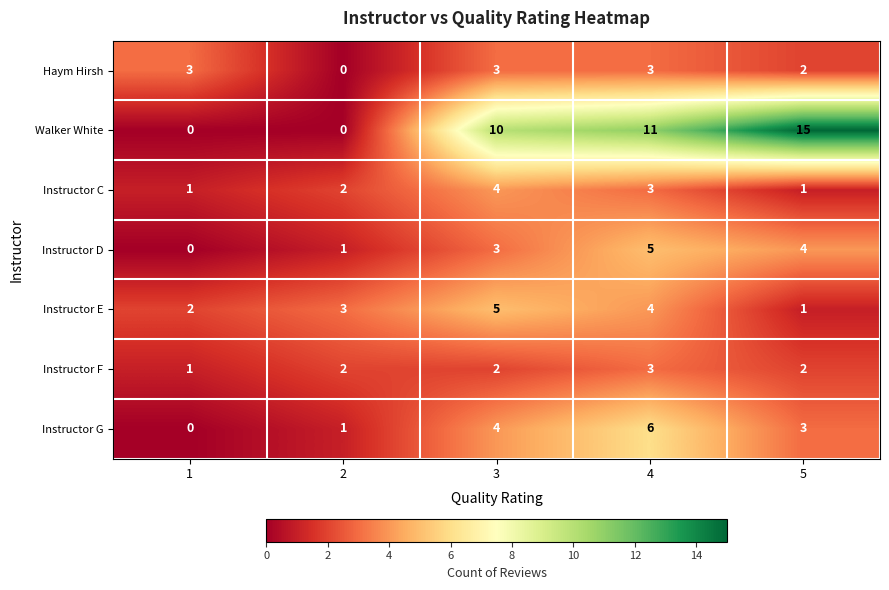

At which category does the chart reach its peak across all series?

5